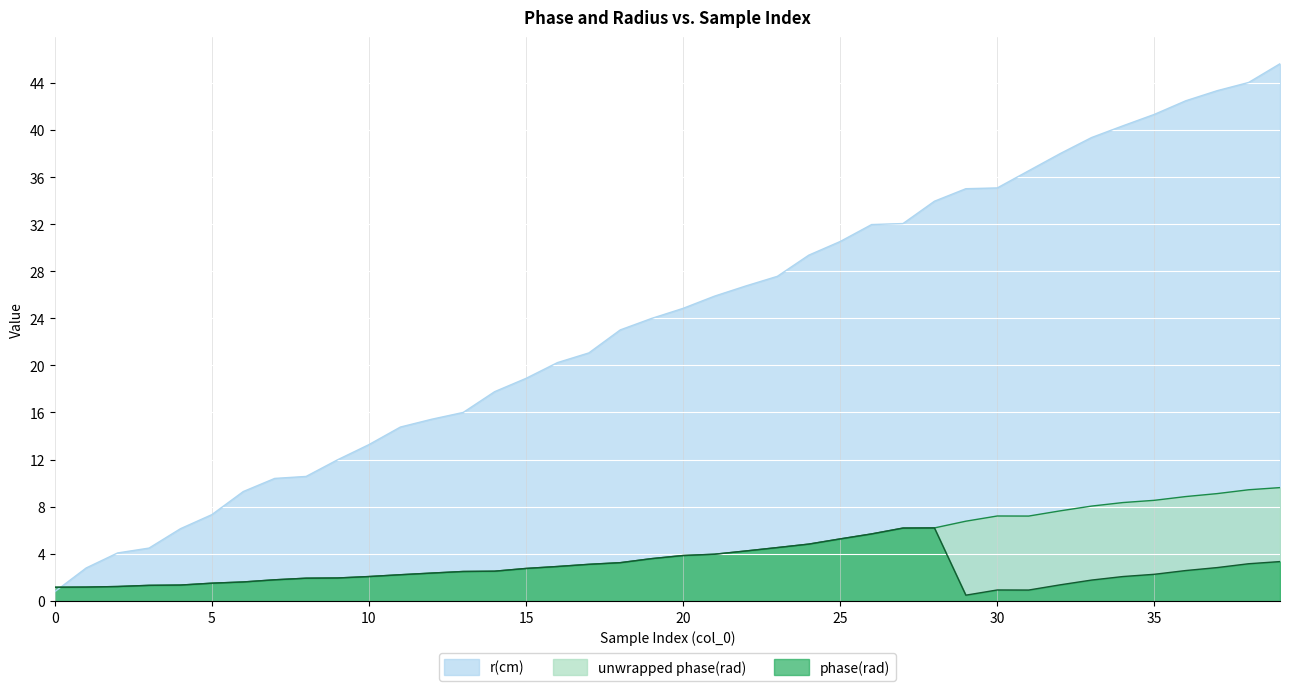

Is it true that unwrapped phase(rad) equals 3.6 at 19?

True